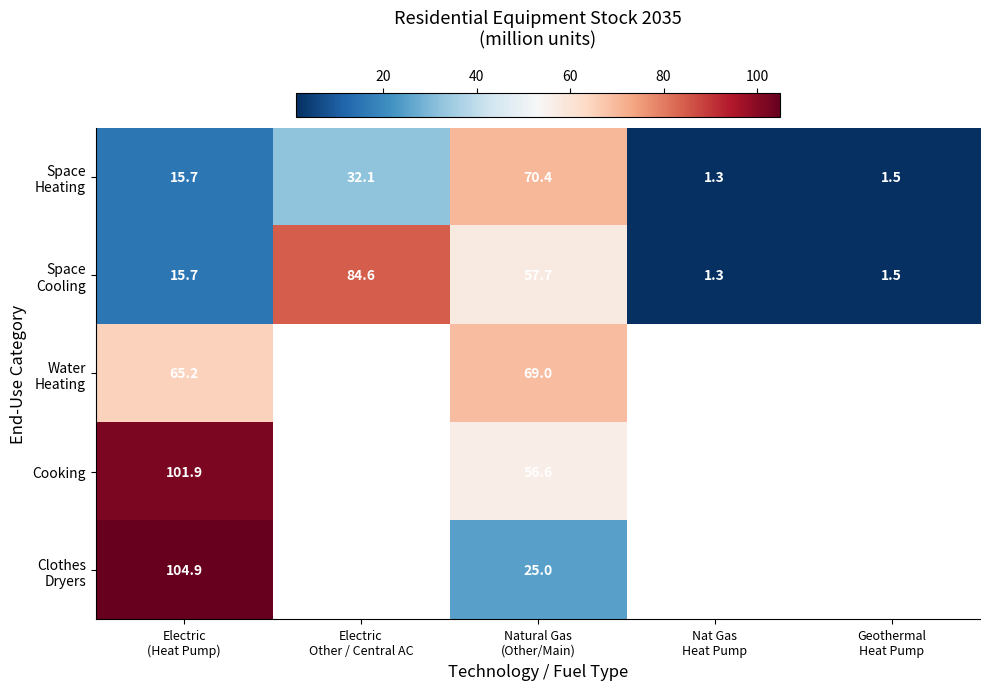

Is the value of Water Heating at Electric (Heat Pump) greater than the value of Clothes Dryers at Geothermal Heat Pump?

No